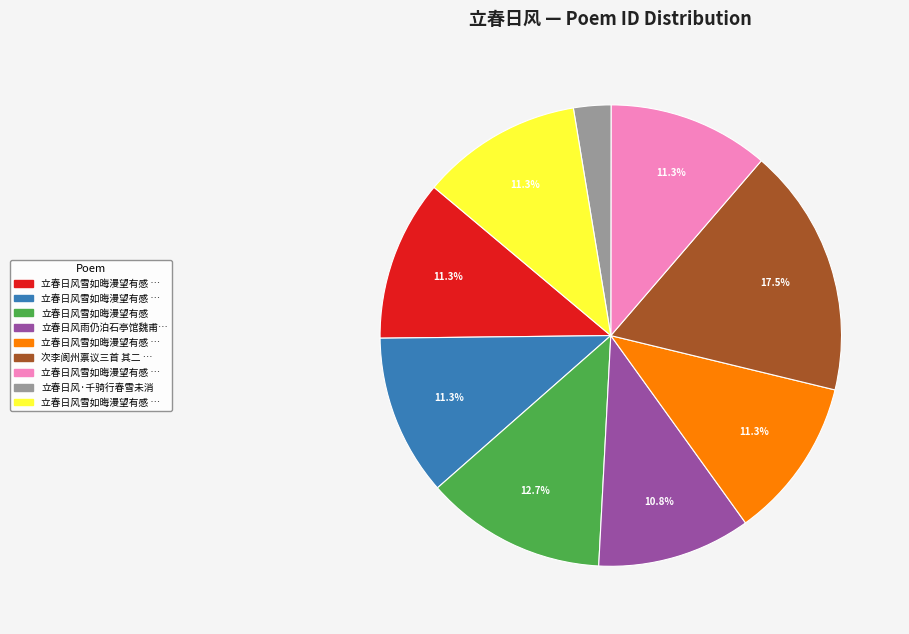

Is there a majority slice in this chart?

No